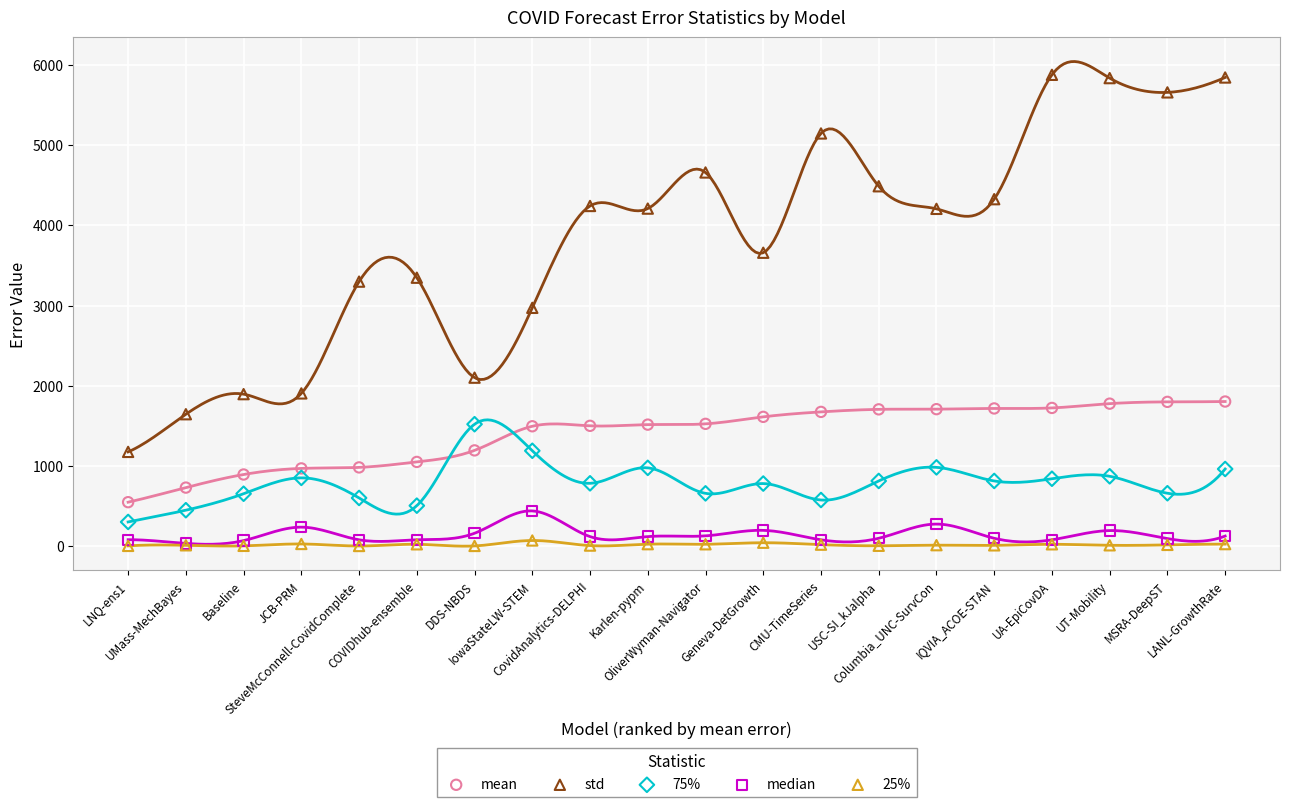

Which series contains the lowest Y value?

25%